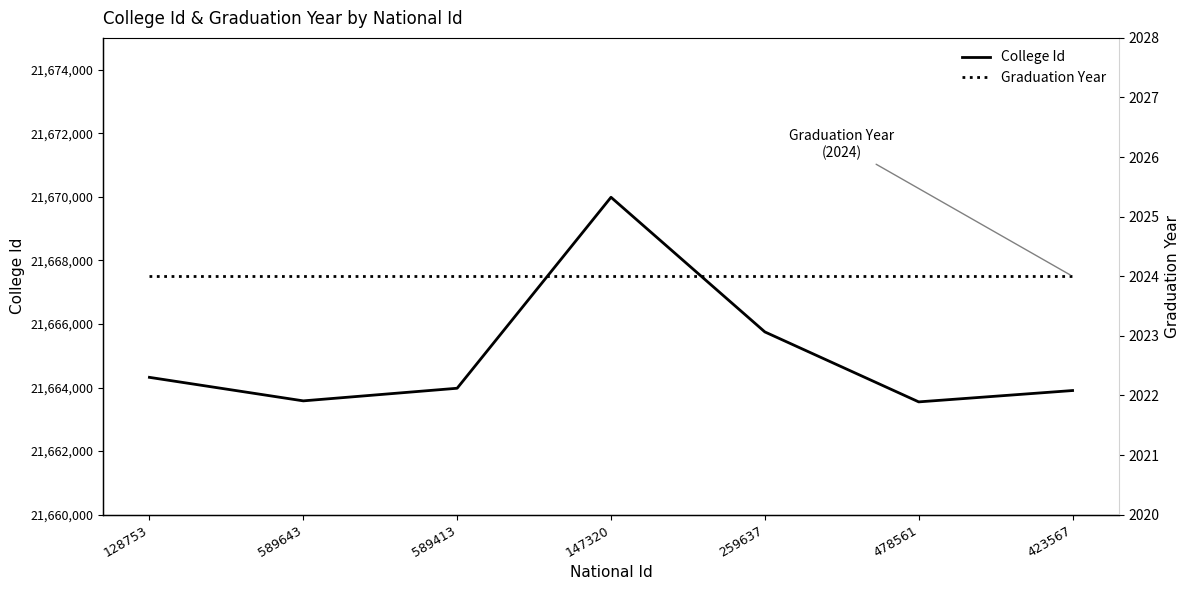

How many lines are shown in the chart?

2